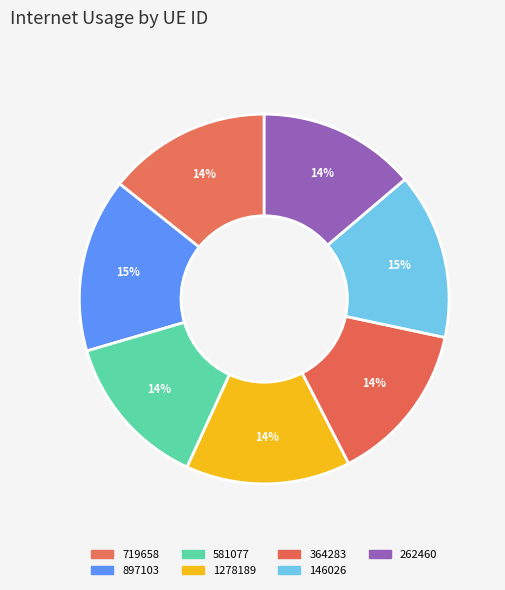

Is there a majority slice in this chart?

No